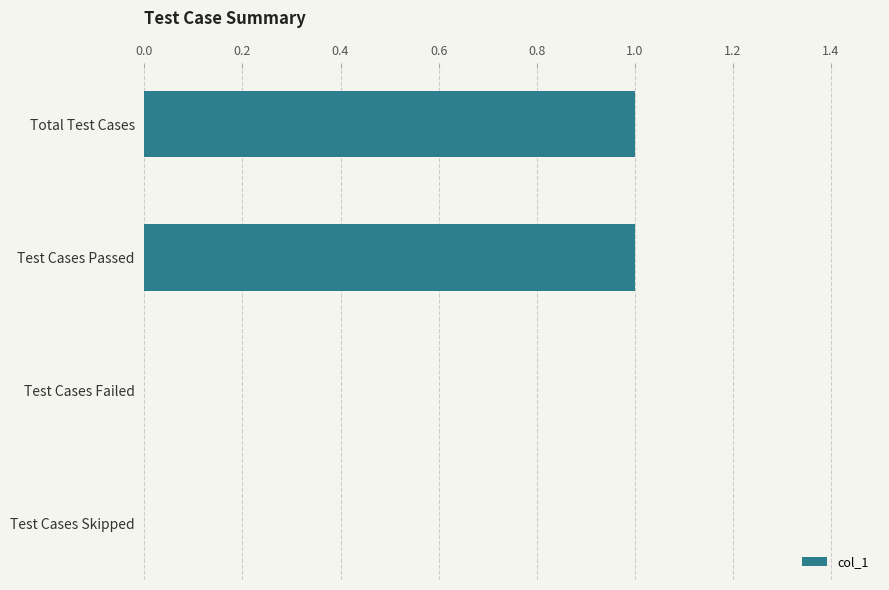

Which has a higher value, Test Cases Skipped or Total Test Cases?

Total Test Cases